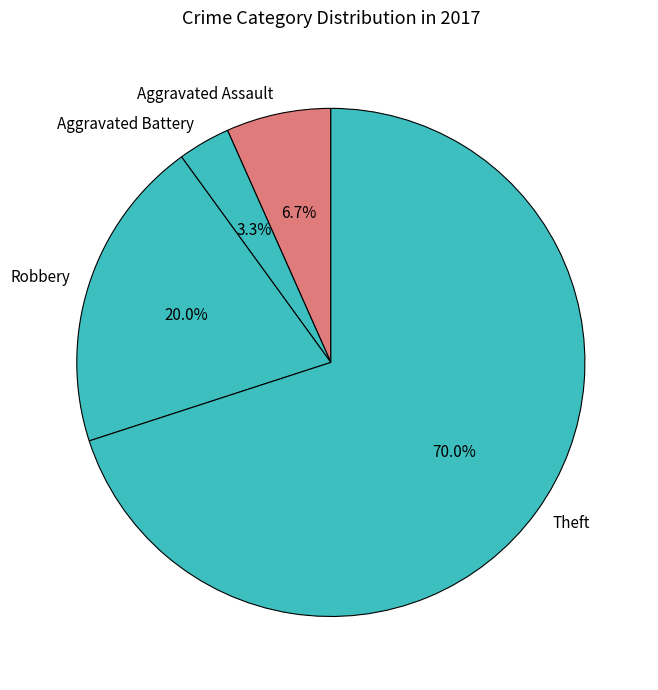

Between Aggravated Assault and Aggravated Battery, which is larger?

Aggravated Assault